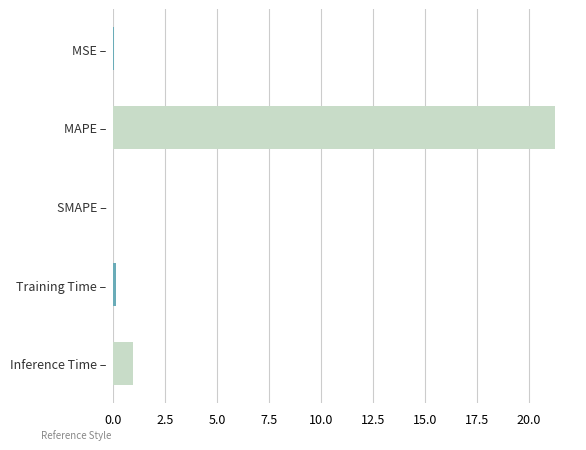

True or false: the data shows 0.0 at SMAPE –.

True